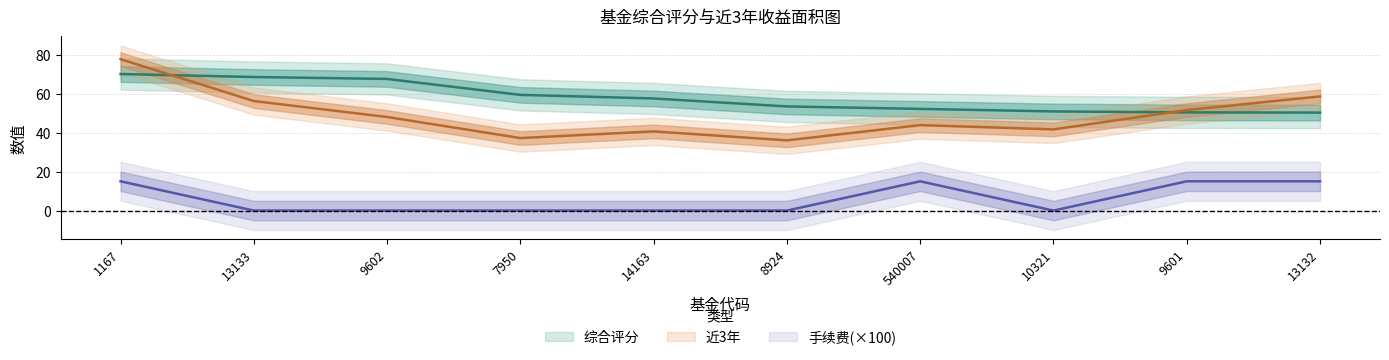

Where is the first local minimum for 手续费?

10321